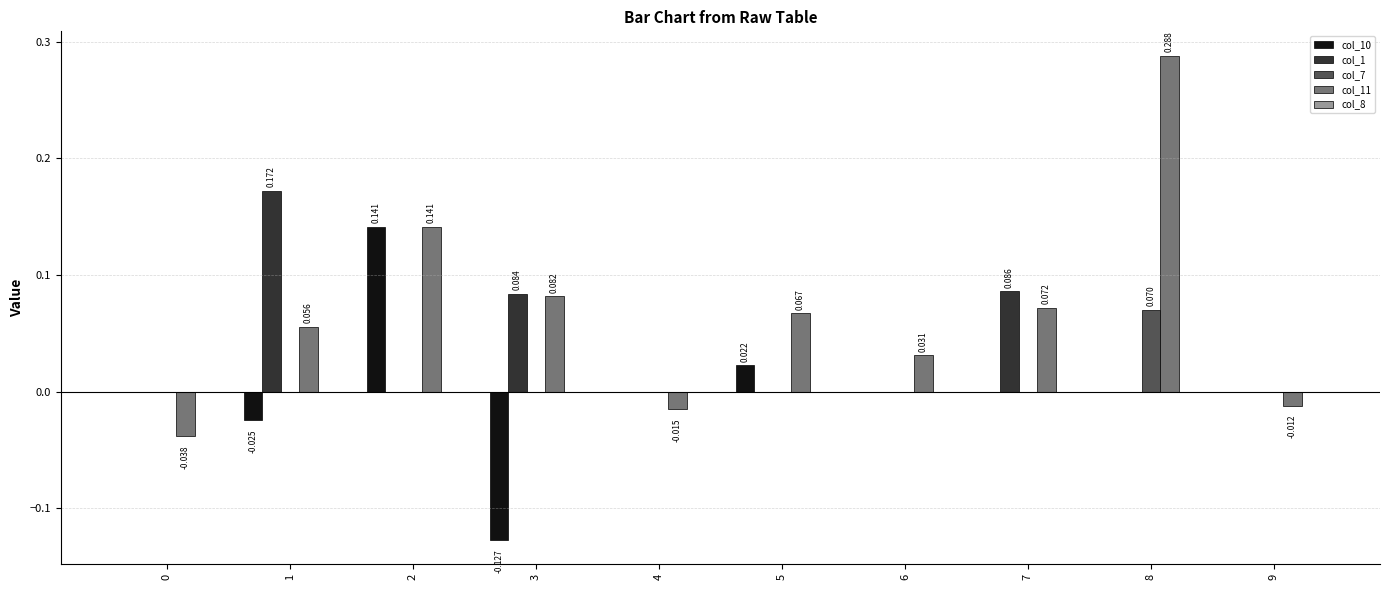

True or false: col_1 has a value of 0.0 at 9.

True